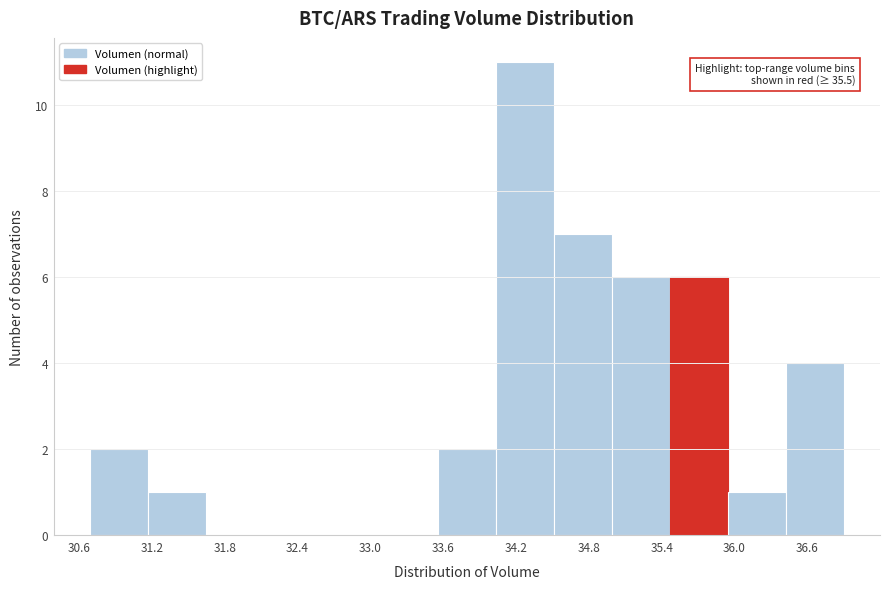

Over which range of the x-axis is the bar tallest?

34.0 to 34.5